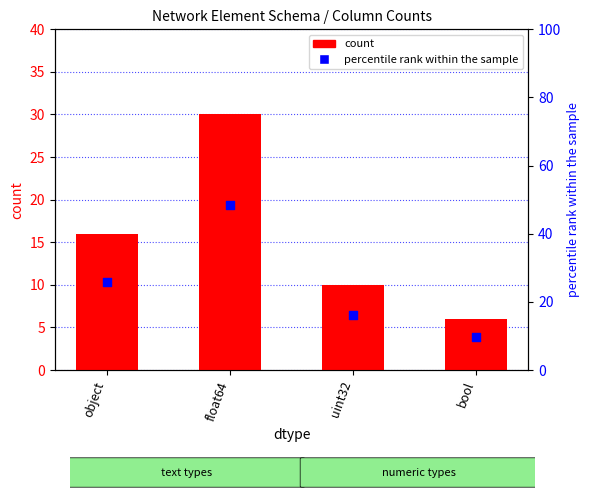

Which series contains the lowest Y value?

count